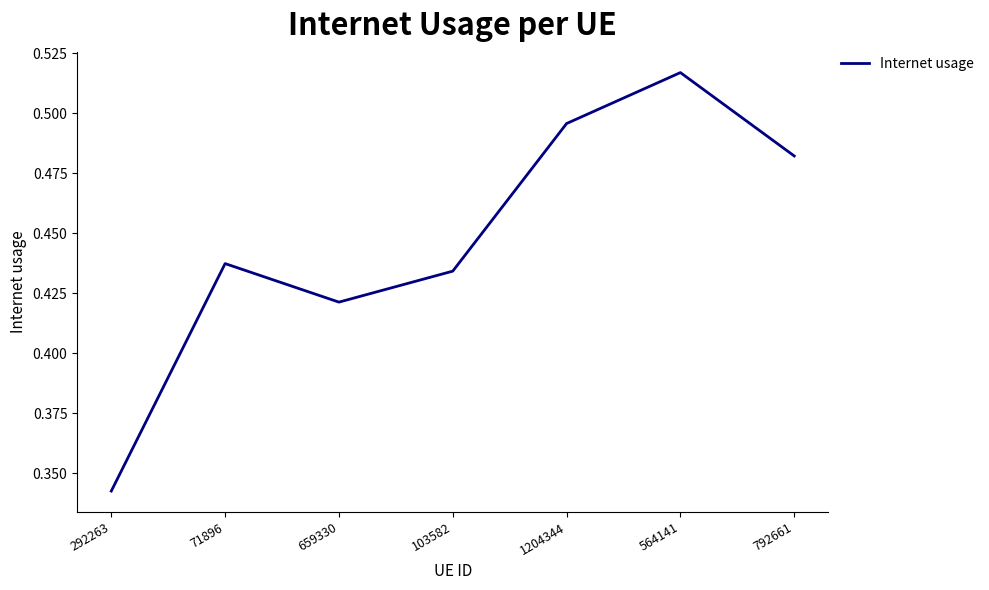

Where is the first local minimum?

659330